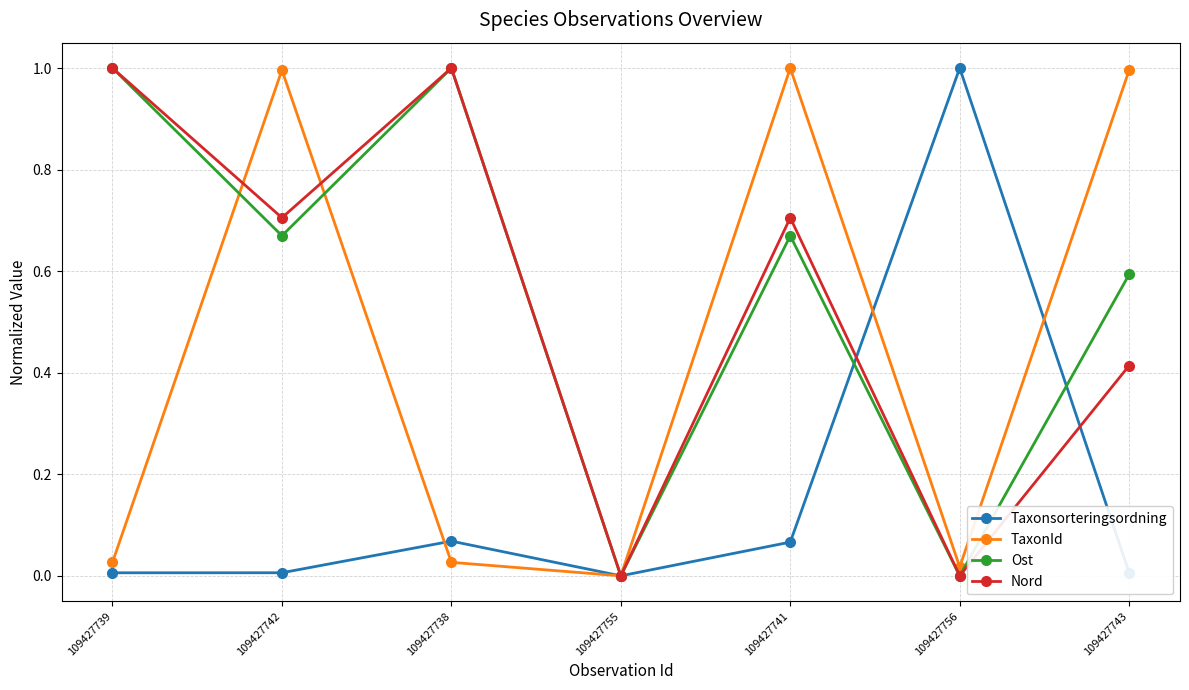

Between 109427755 and 109427741, which series saw the biggest shift?

TaxonId